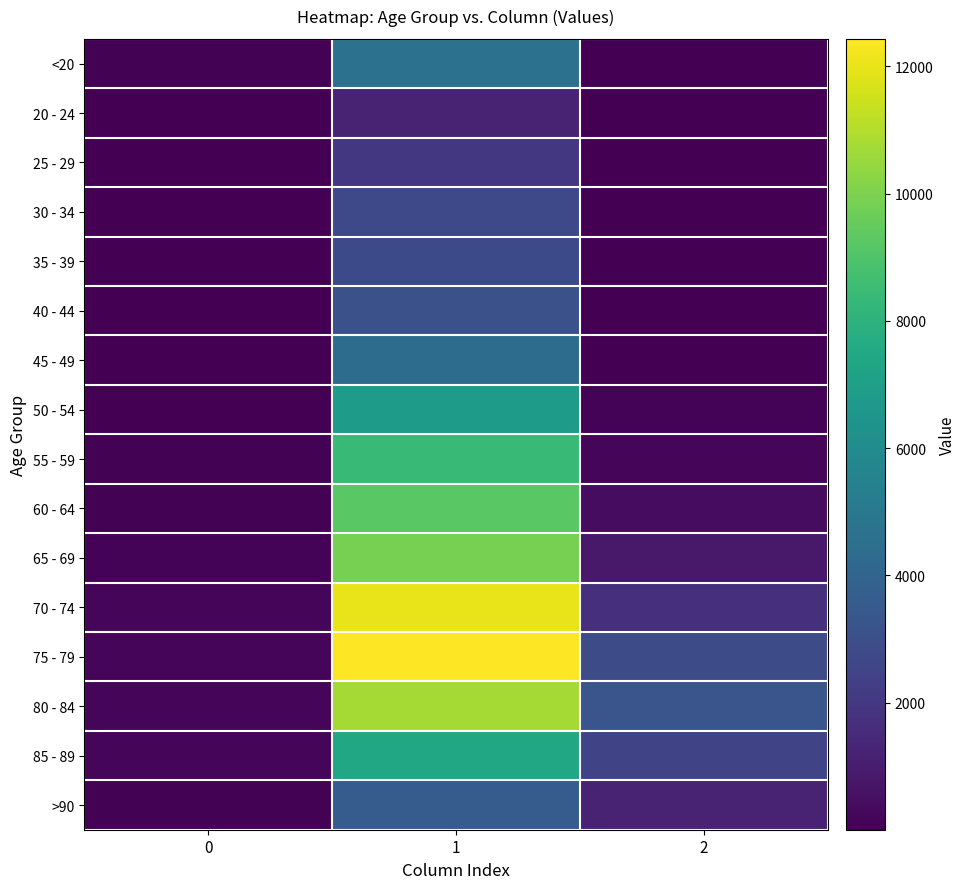

Which series changed the most between 0 and 1?

75 - 79